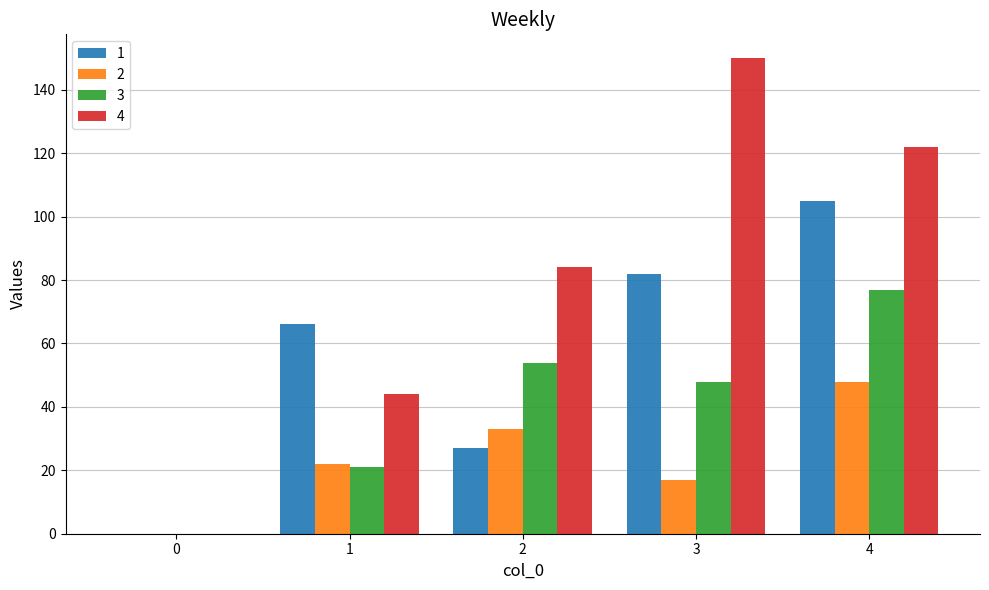

The 4 series shows 30 at 4. True or false?

False